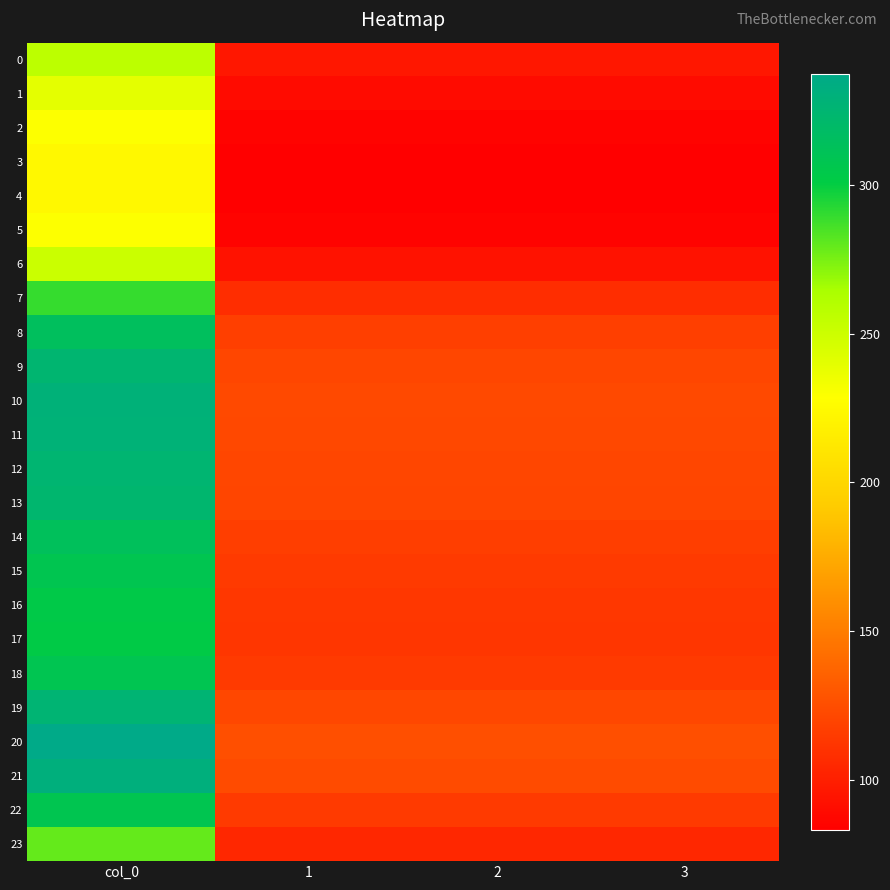

At which category is the sum across all series the highest?

col_0